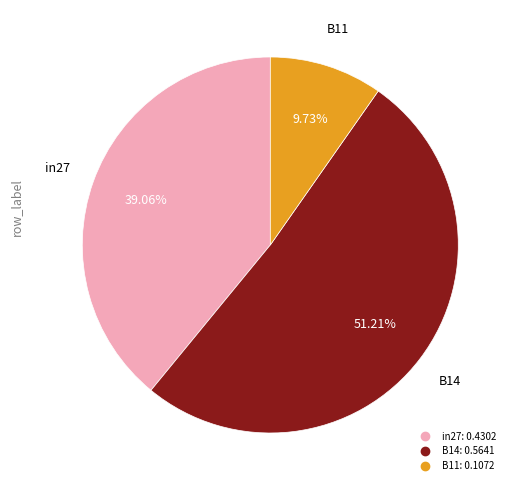

To the nearest percent, what is the difference between the B11 and B14 slice percentages?

41%